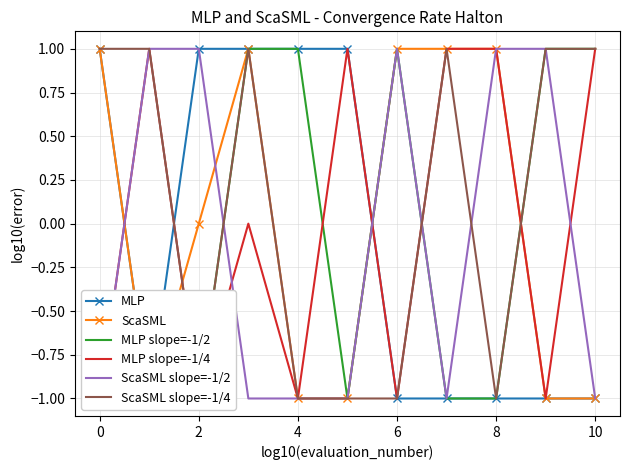

What is the minimum value for ScaSML slope=-1/4?

-1